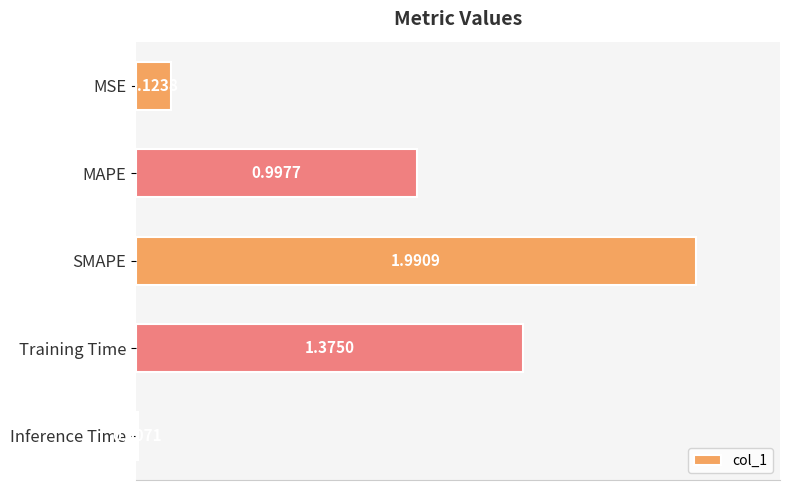

Where is the data nearest to the value 0?

Inference Time